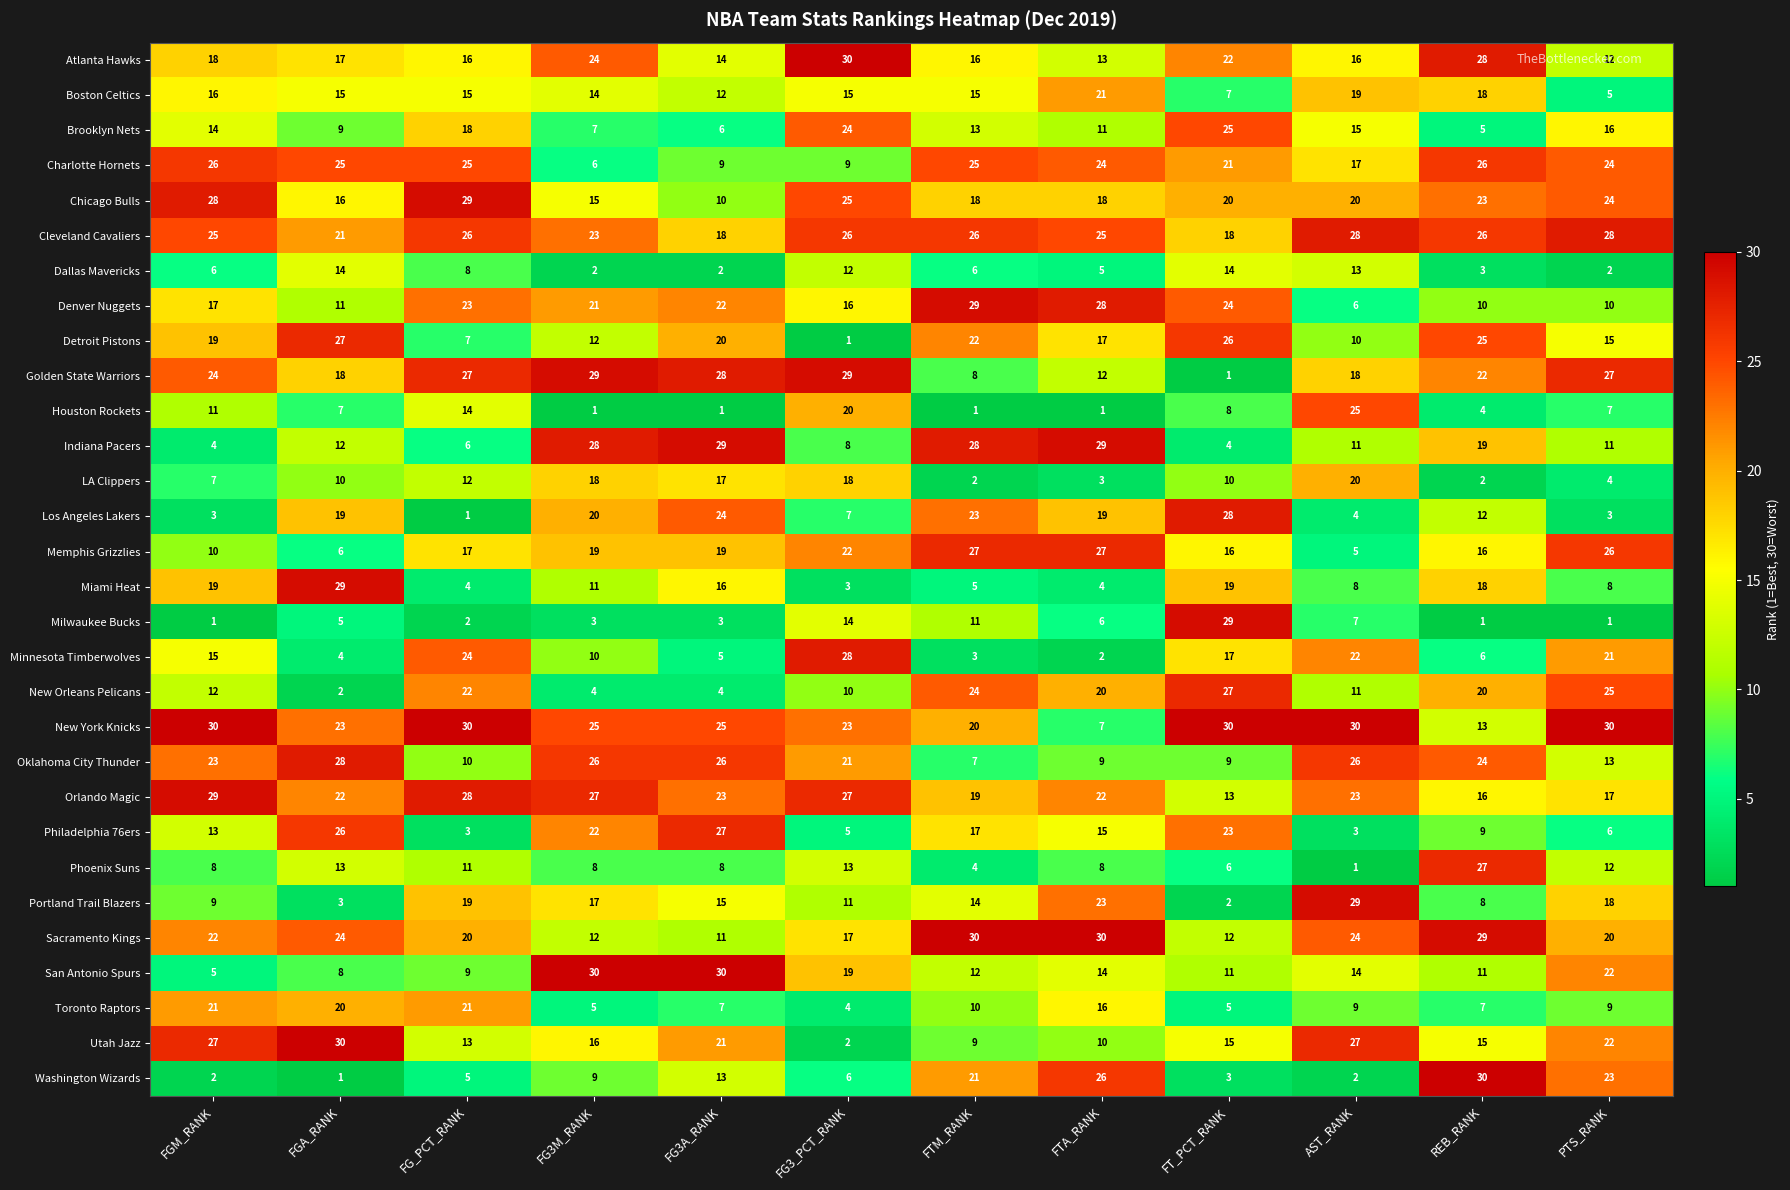

Read the Miami Heat value at FT_PCT_RANK, to the nearest 10.

20